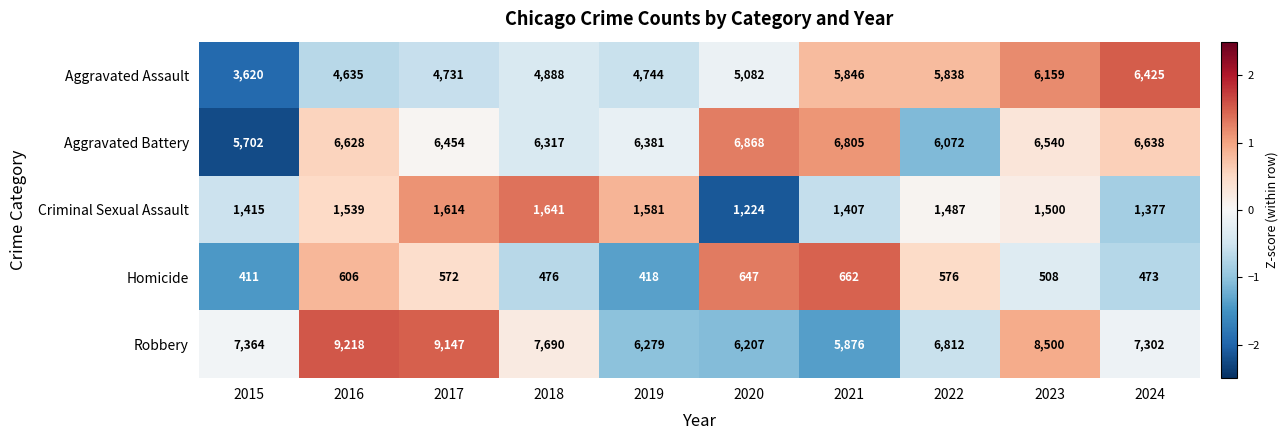

What is the smallest value displayed?

411